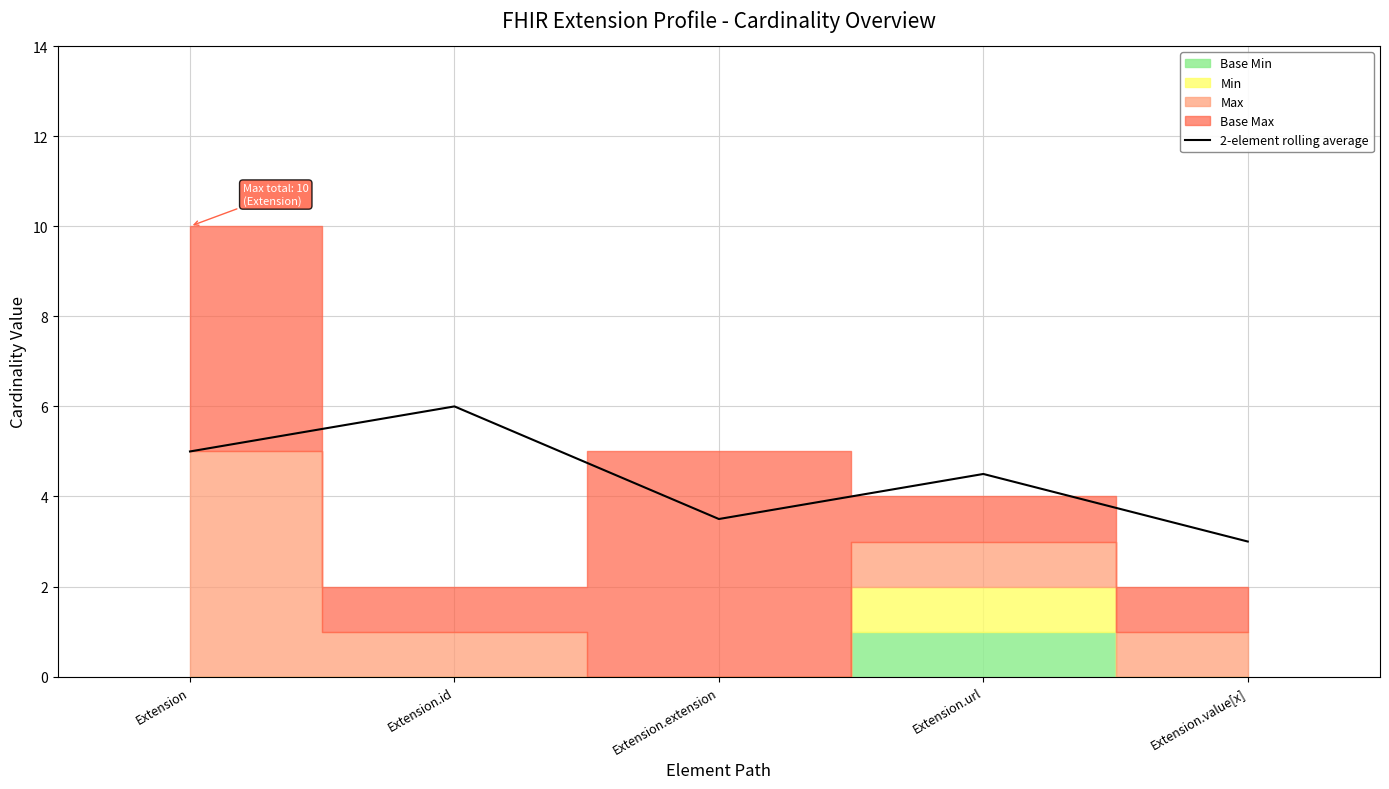

True or false: there are more than 1 points higher than both neighbors.

True